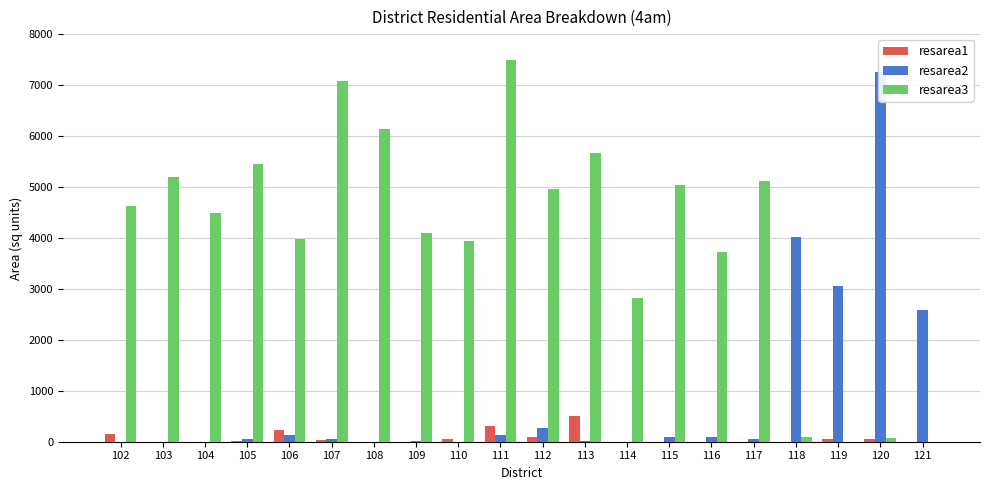

Where is resarea2 nearest to the value 3628?

118